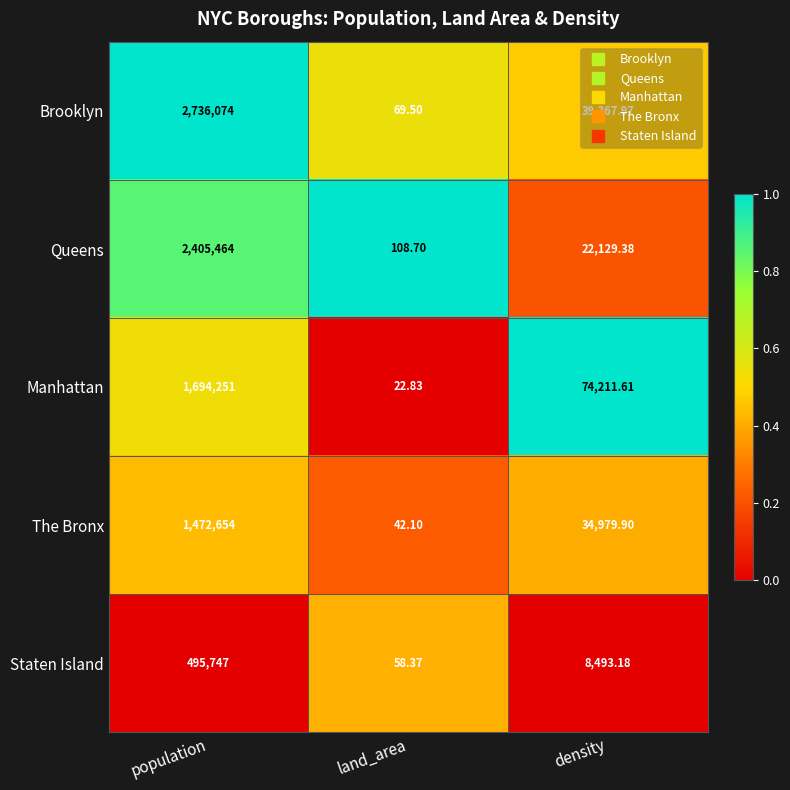

Where does the Staten Island series first go above 8493?

population